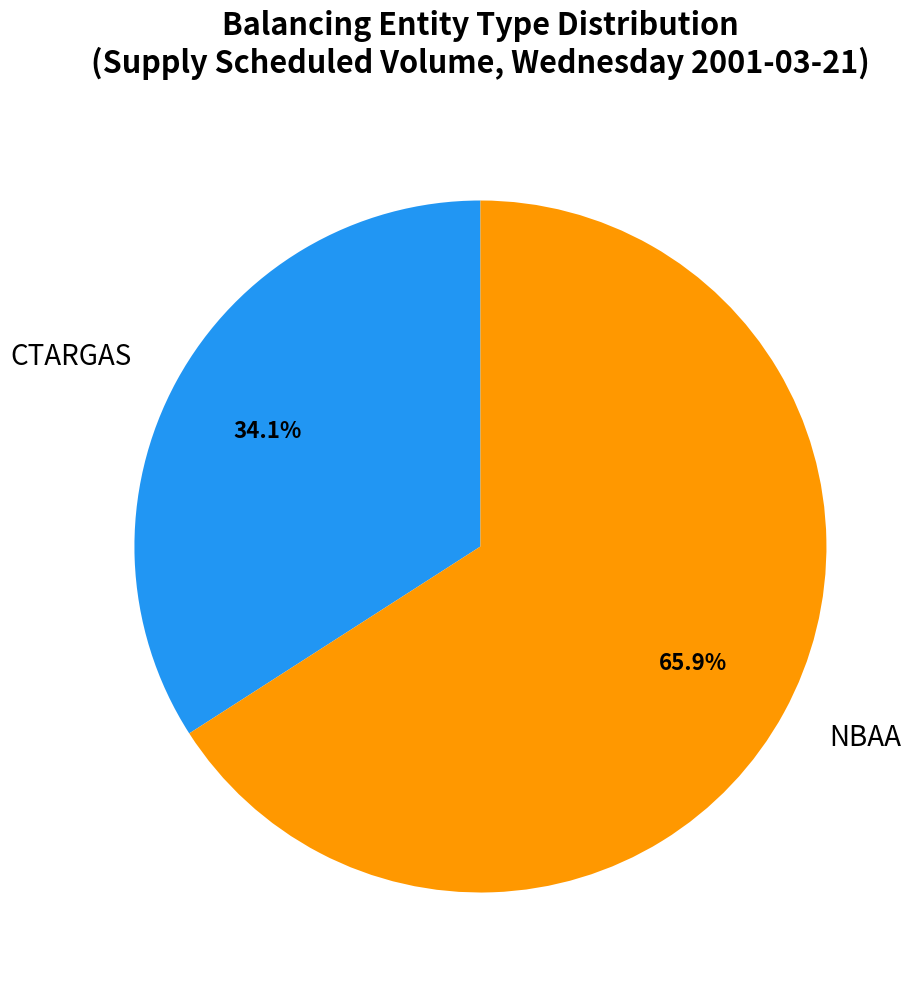

Is NBAA the majority of the pie?

Yes